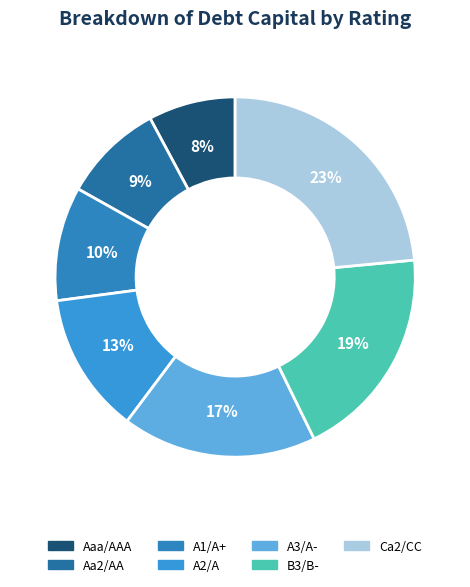

Is it true that A3/A- is 17% of the pie?

True